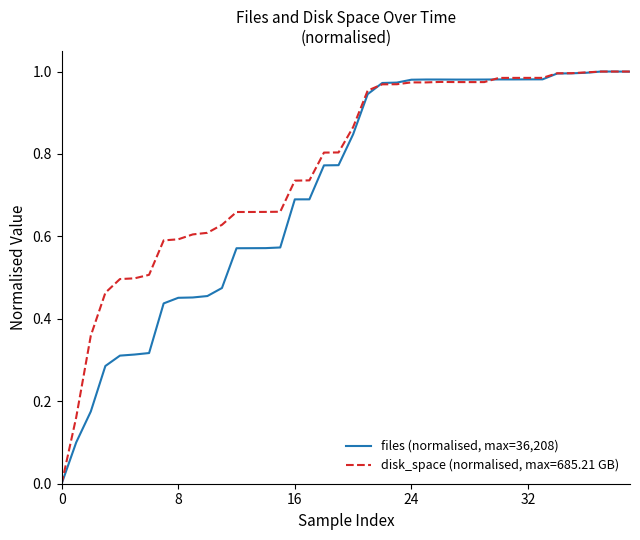

List the series in order of their overall mean, highest first.

disk_space (normalised, max=685.21 GB), files (normalised, max=36,208)